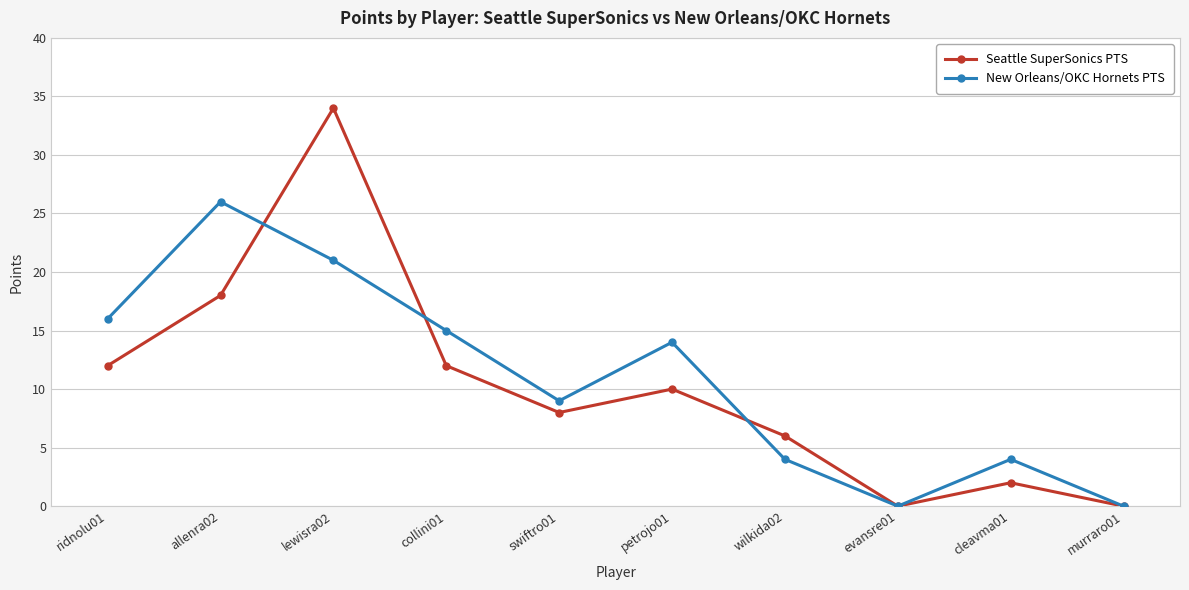

True or false: Seattle SuperSonics PTS has a value of 5 at swiftro01.

False